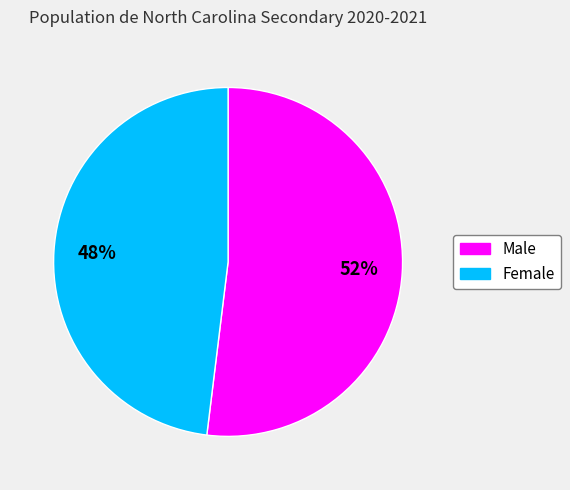

Is the sum of Male and Female greater than half?

Yes